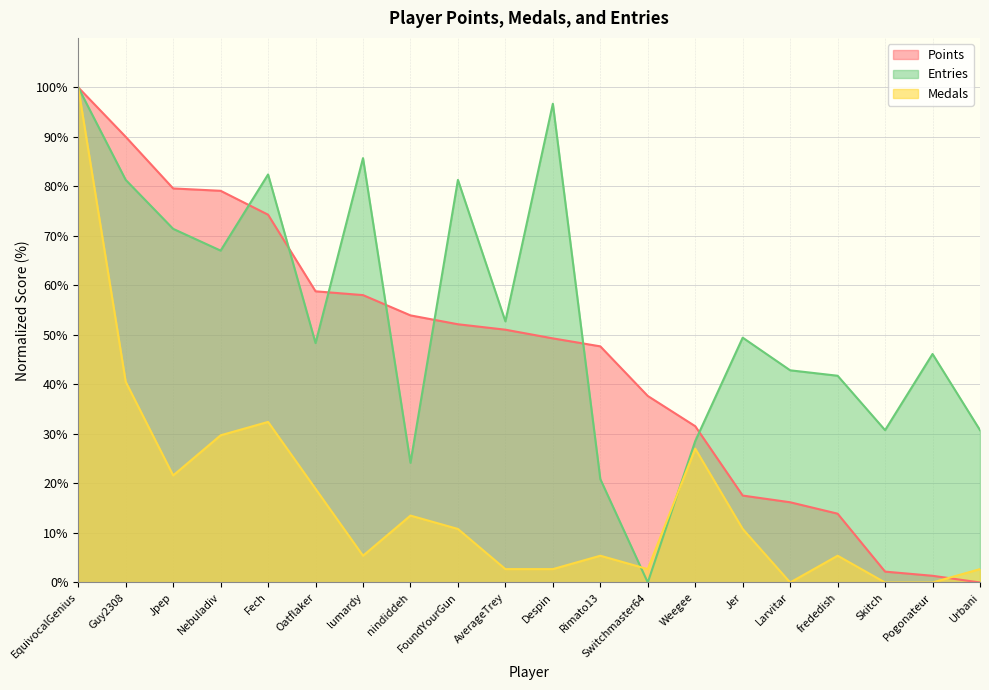

What is the label of the 11th point from the left?

Despin